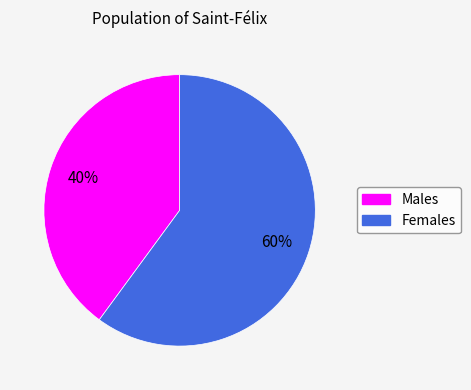

To the nearest percent, what is the difference between the largest and smallest slice percentages?

20%